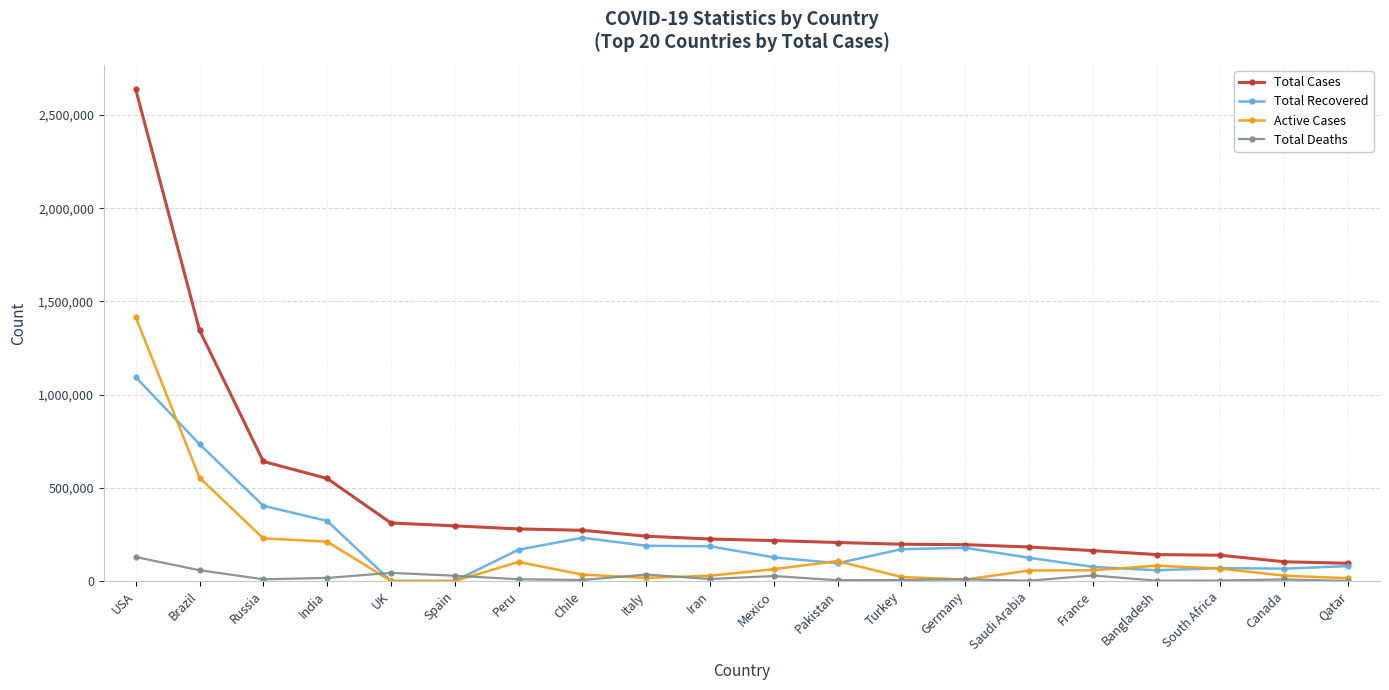

True or false: Total Cases and Total Deaths cross at least once.

False